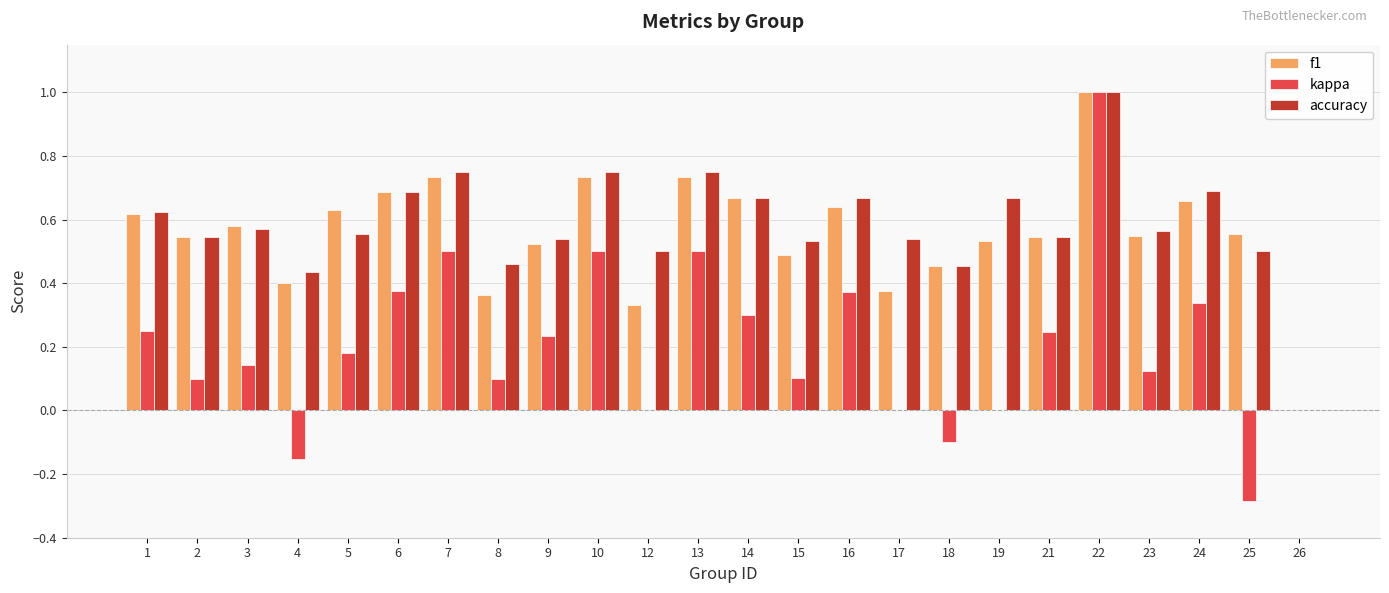

Are the bars horizontal?

No